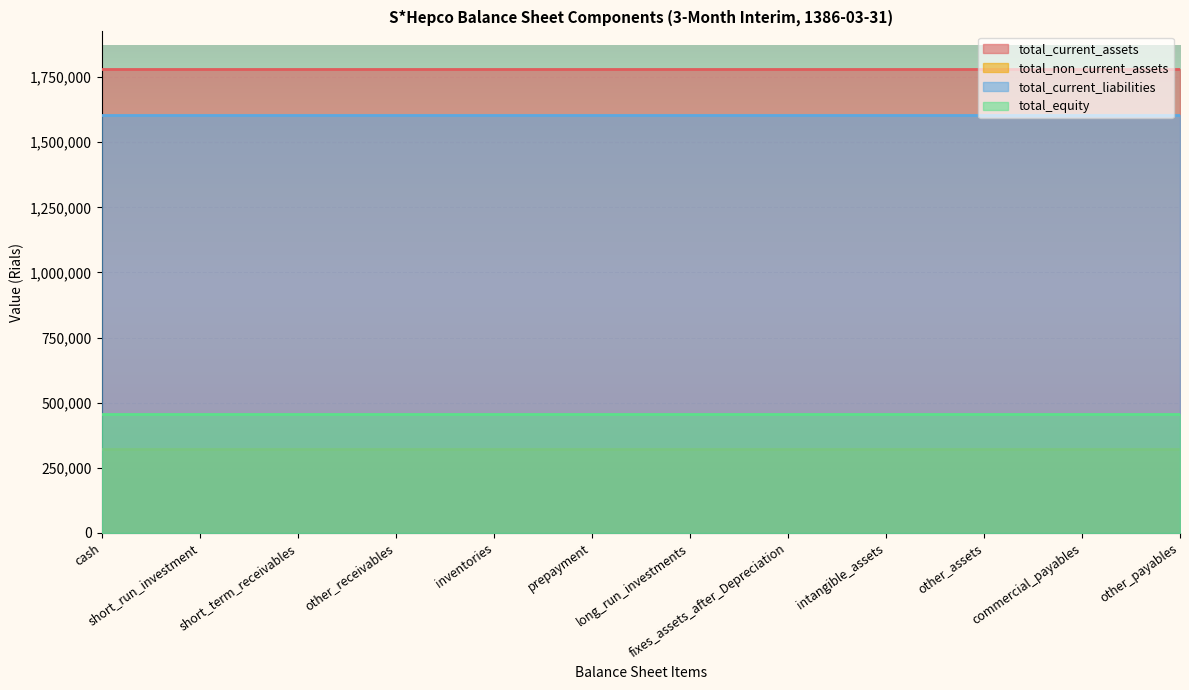

What is the minimum value for total_equity?

456508